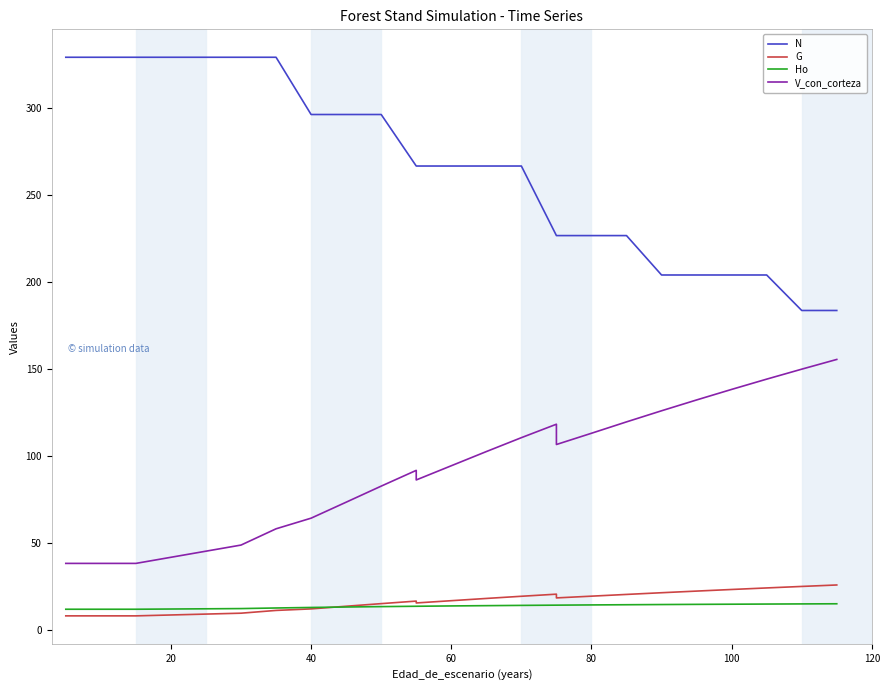

Where is the first local maximum for G?

9